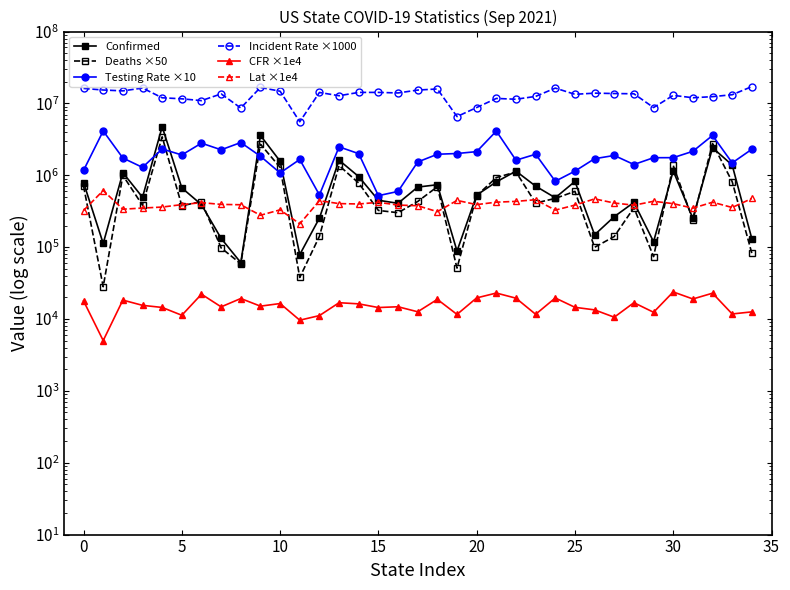

How many data points does each series have?

35